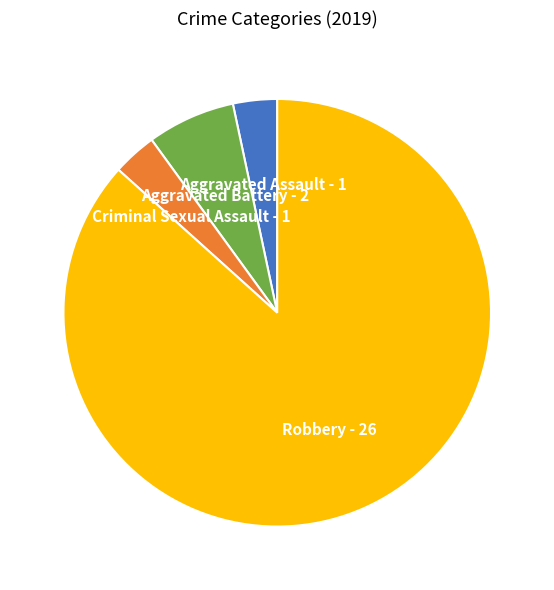

Which category has the biggest portion of the pie?

Robbery